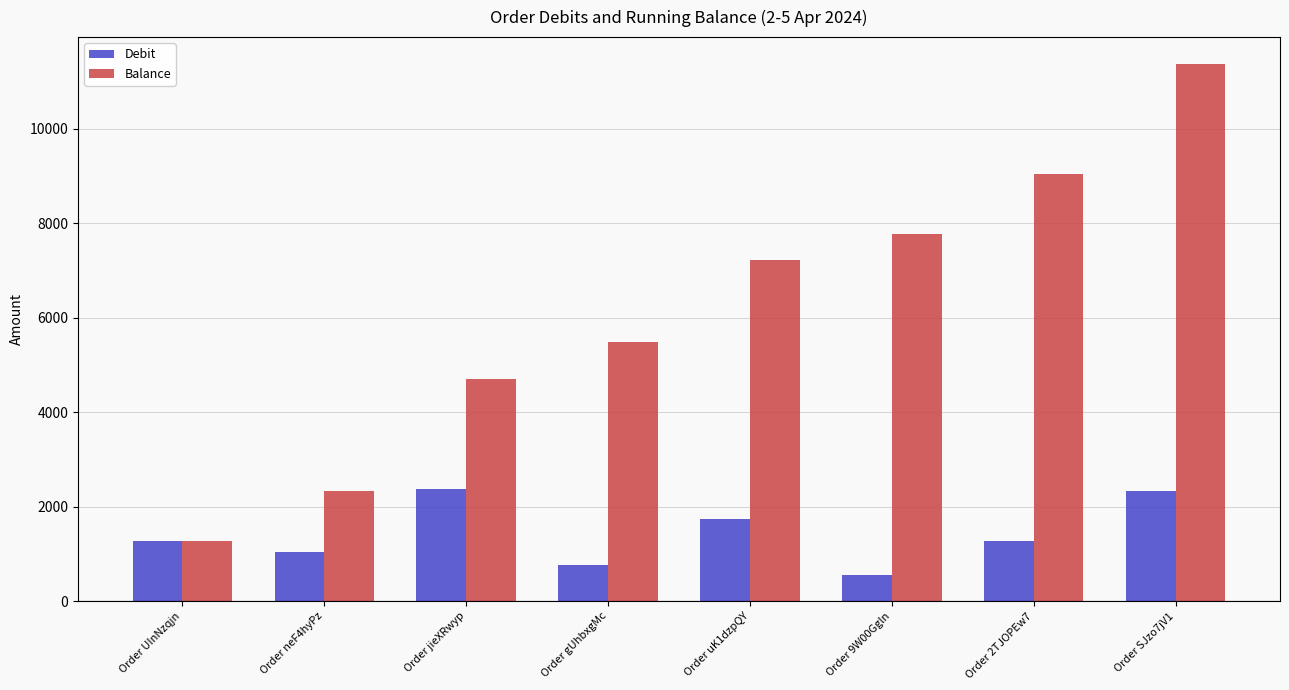

Is the value of Debit at Order UInNzqjn greater than the value of Balance at Order gUhbxgMc?

No